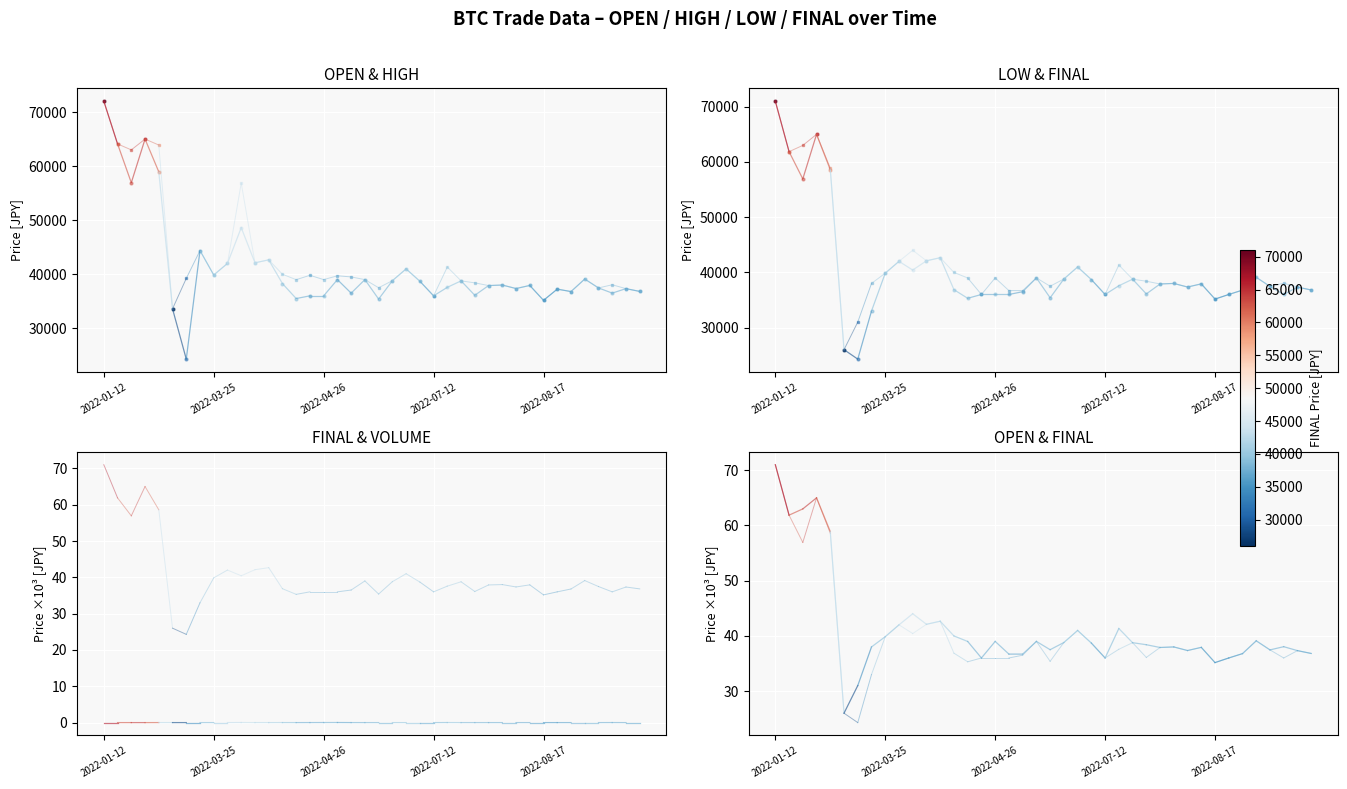

At how many categories does at least one series exceed 69420?

1